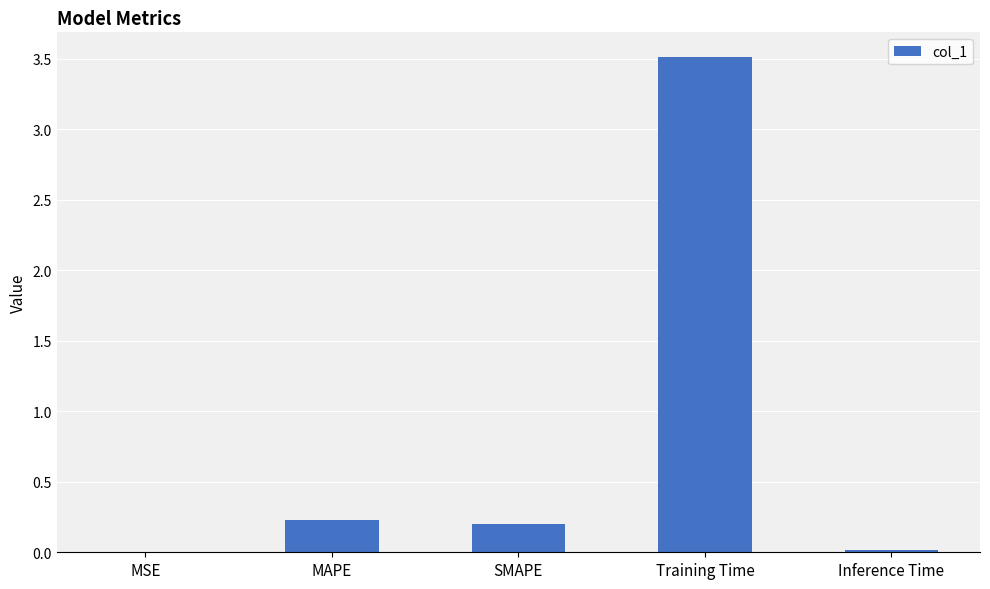

Which has a higher value, Training Time or MAPE?

Training Time